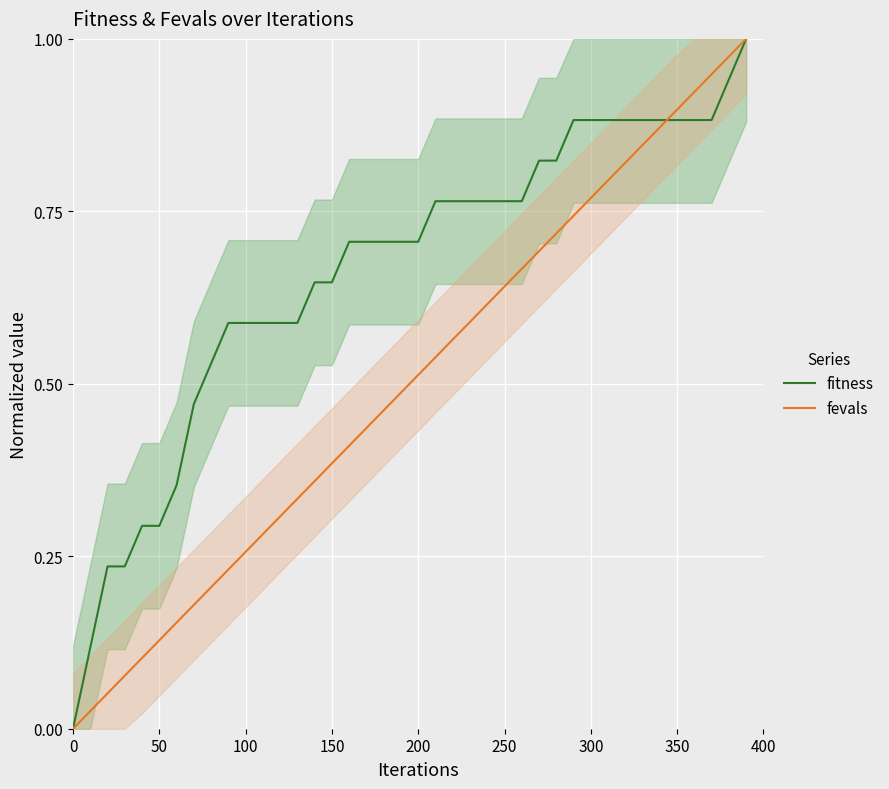

What is the value of the fitness point at the 3rd from the left?

0.2